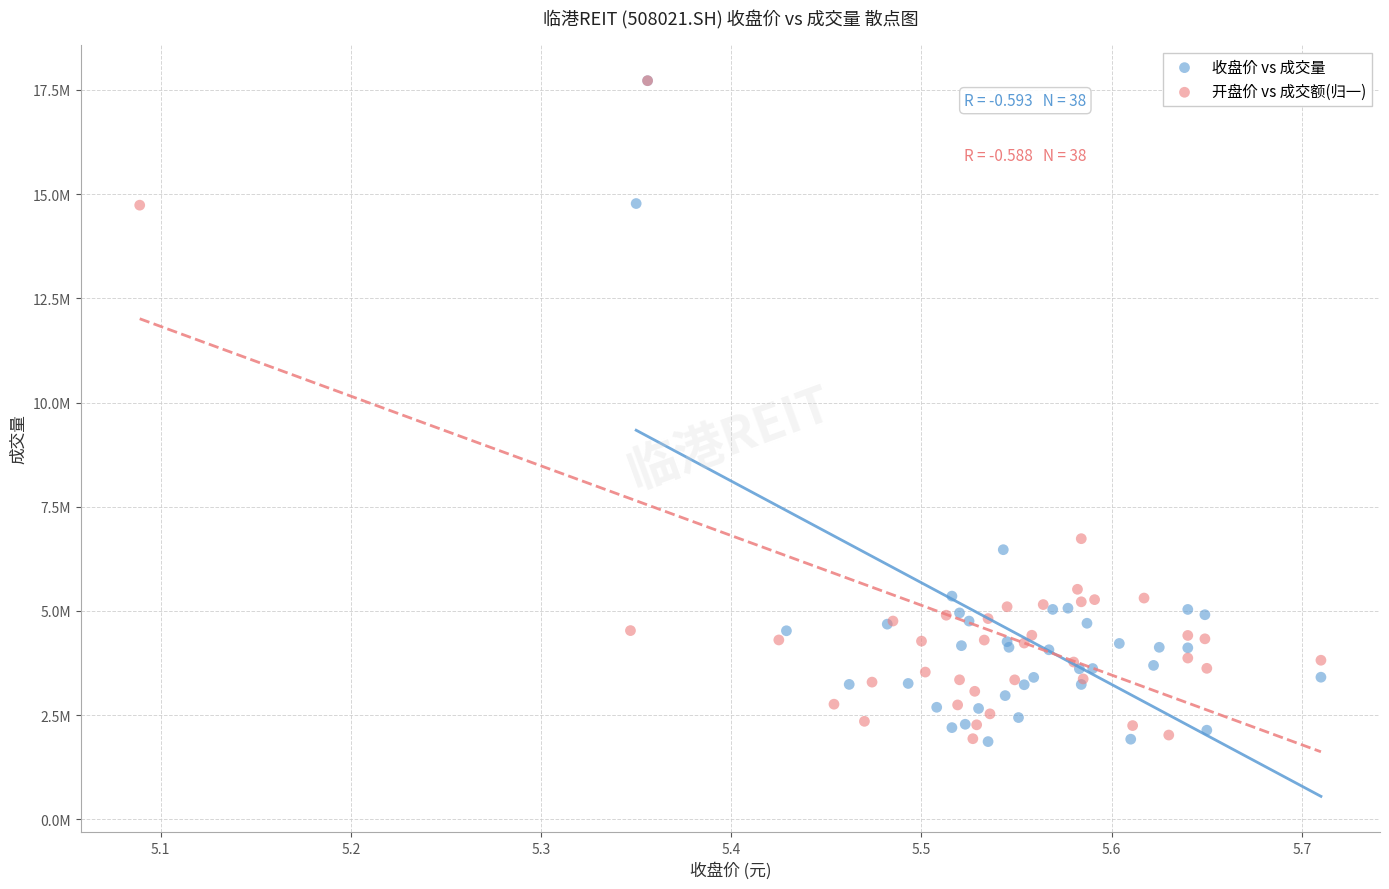

What are all the series names shown in the legend?

收盘价 vs 成交量, 开盘价 vs 成交额(归一)